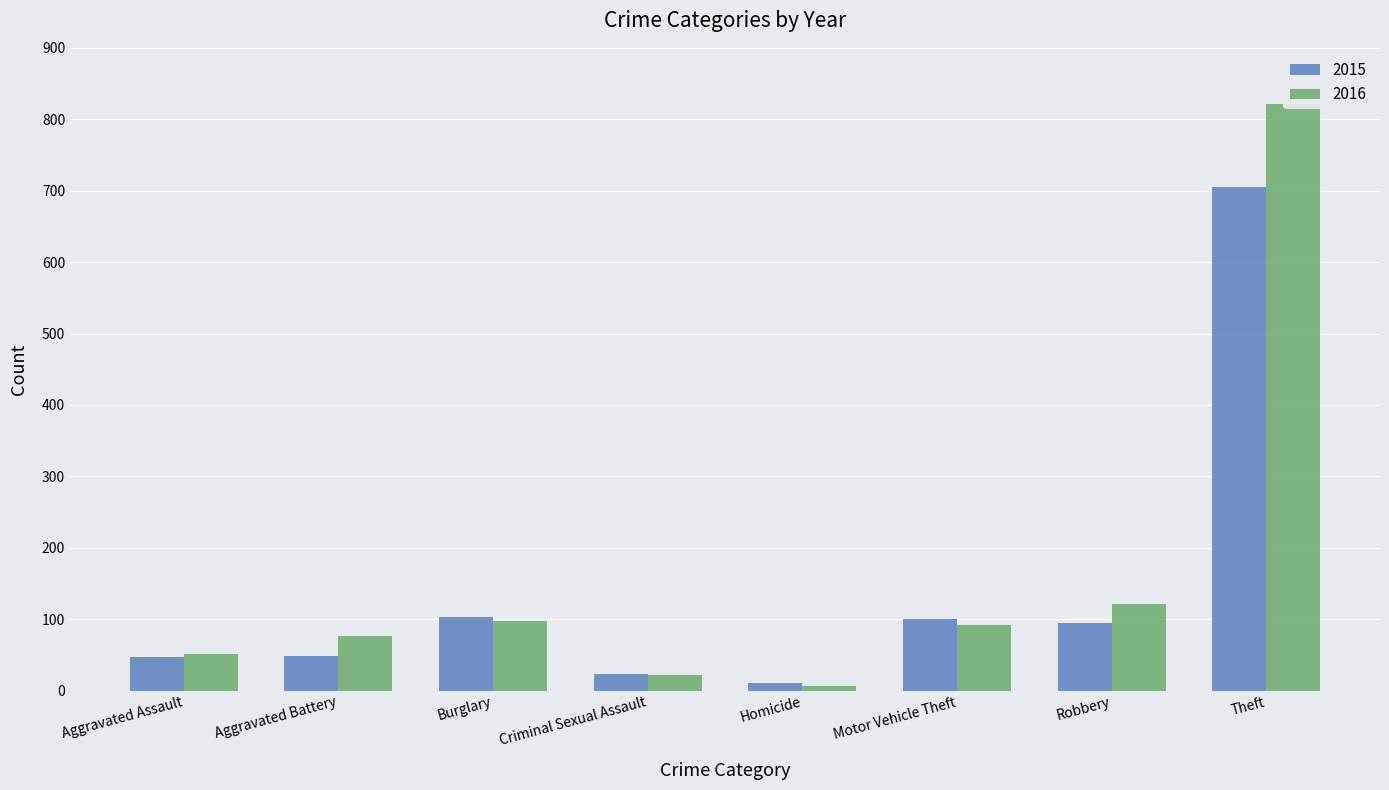

The value of 2015 at Motor Vehicle Theft is 161. True or false?

False